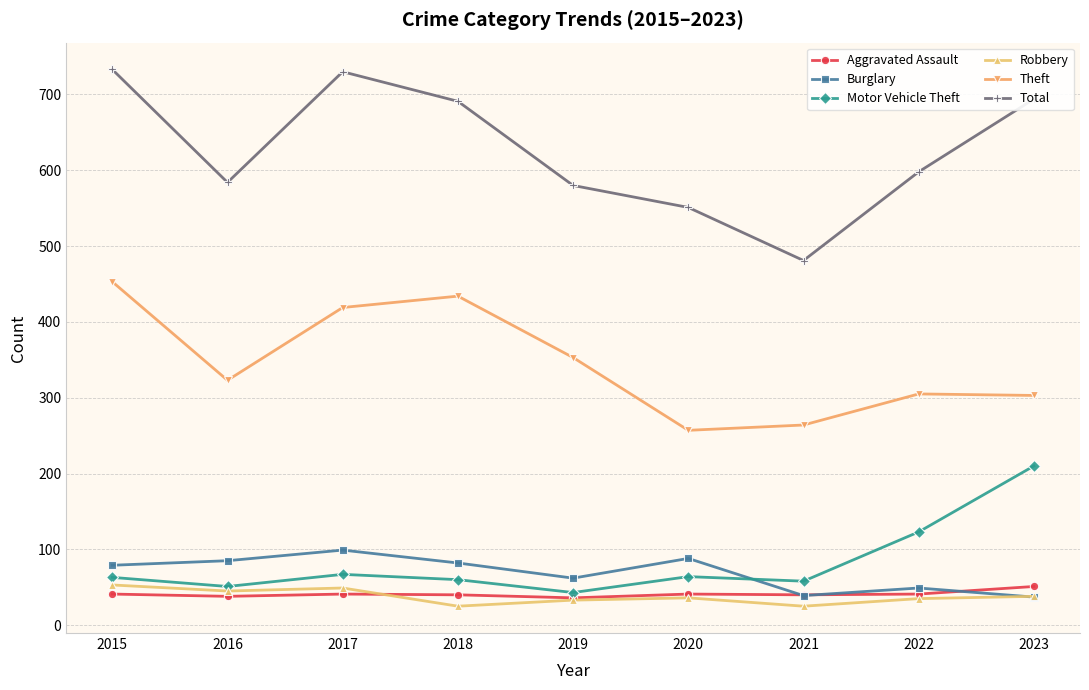

Between 2015 and 2020, which series saw the biggest shift?

Theft